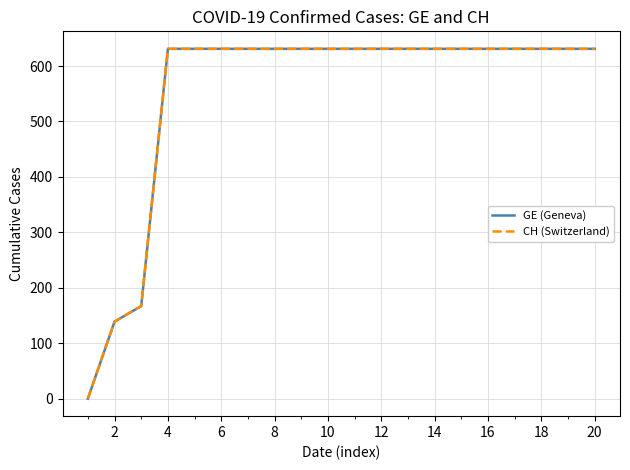

At which category is the sum across all series the highest?

4